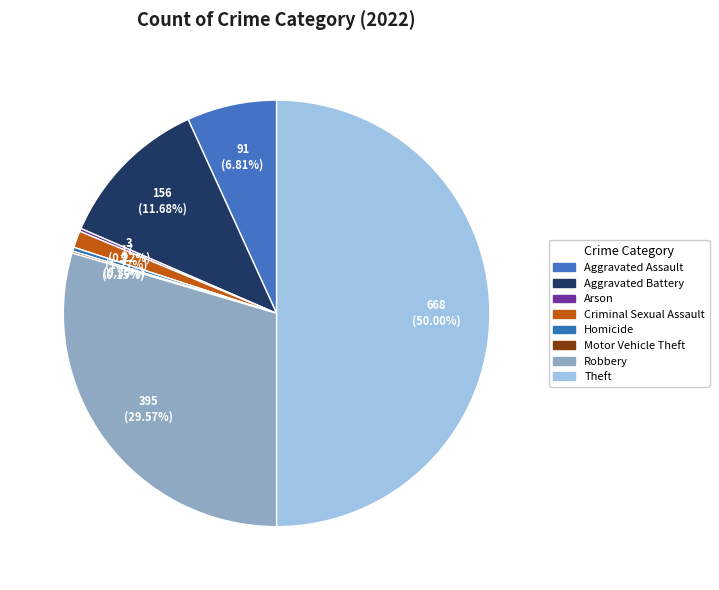

Approximately how many times larger is the value at Aggravated Battery compared to Theft?

0.2